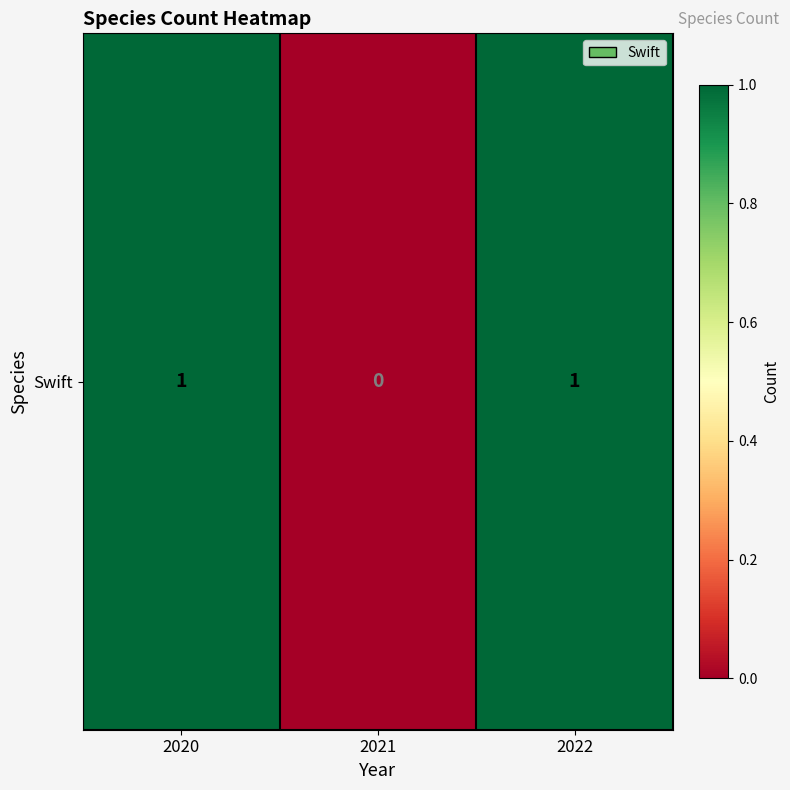

What is the sum of the values at 2020 and 2021?

1